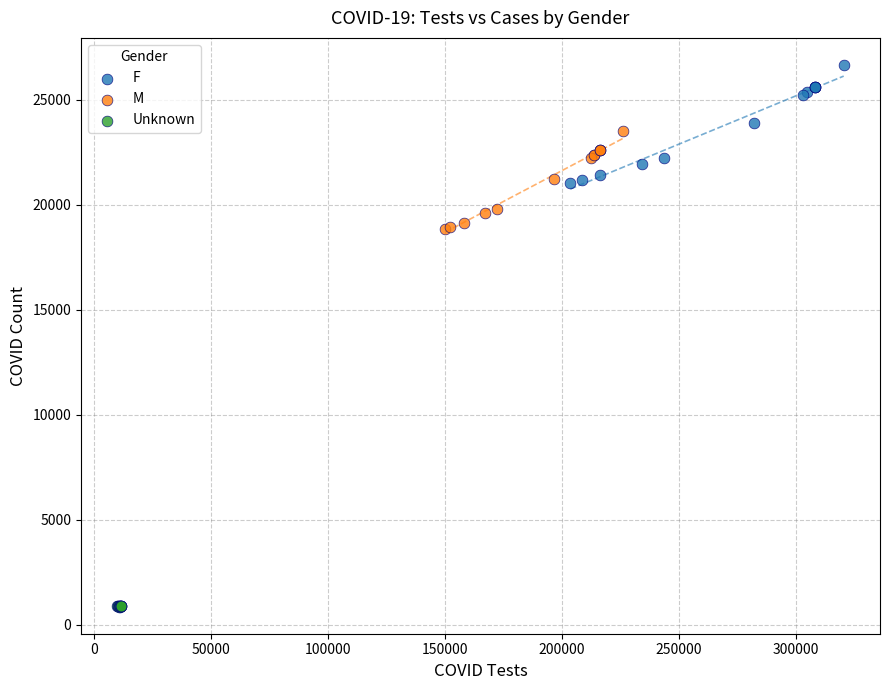

Which series reaches the minimum Y coordinate?

Unknown